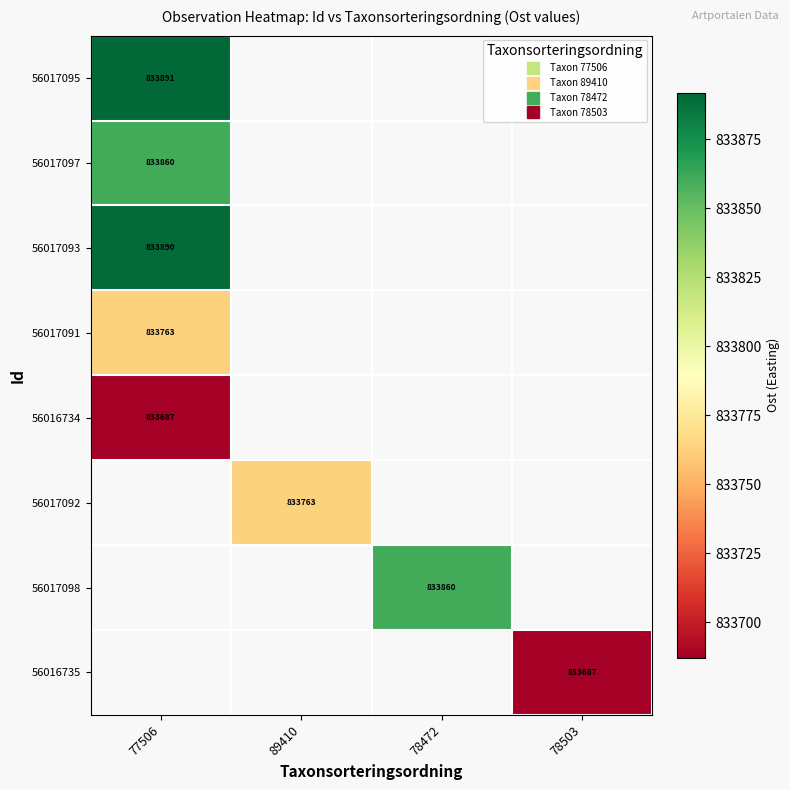

At which label is 56017091 closest to 833763?

77506